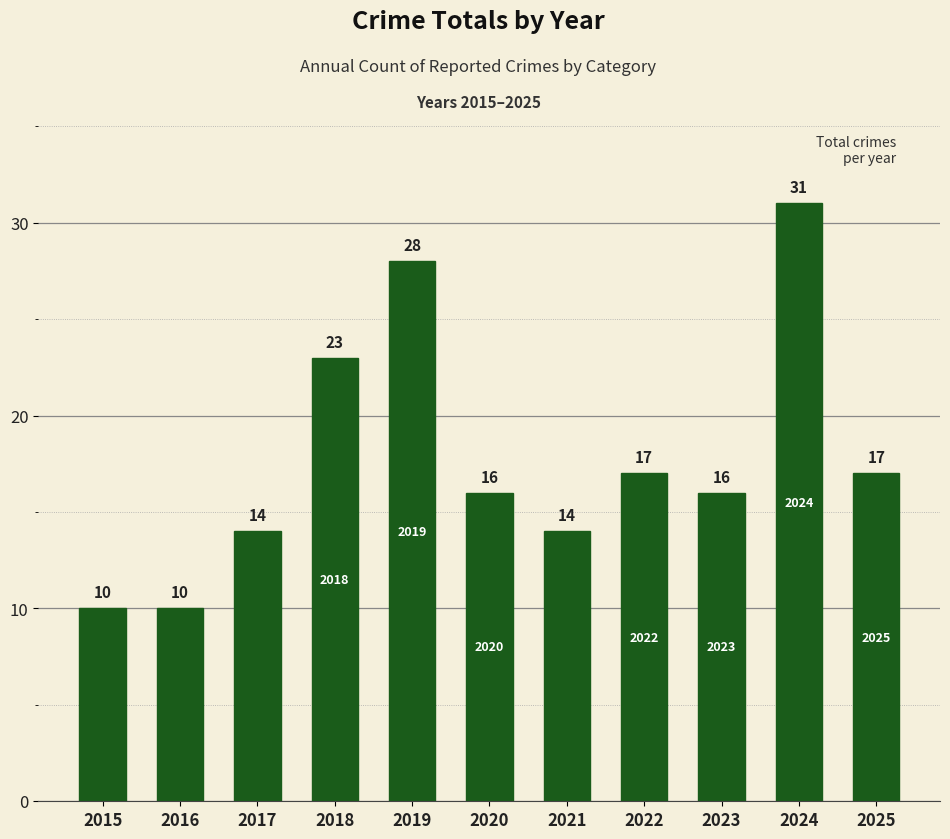

Which label corresponds to the largest value in the chart?

2024